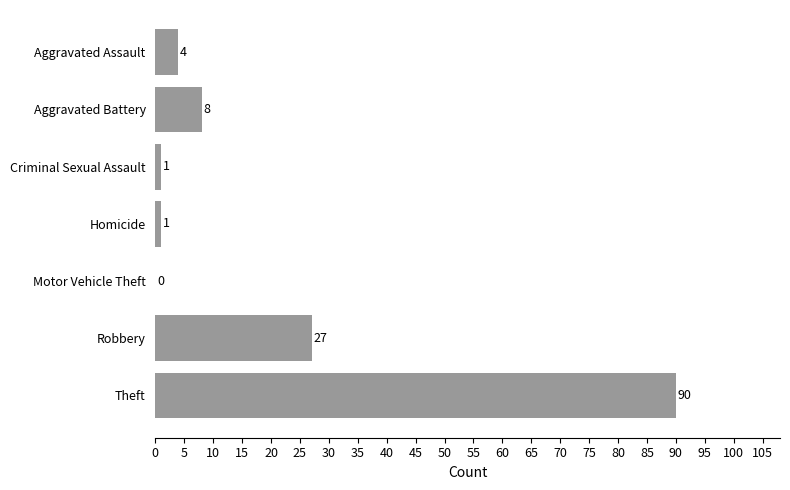

How many series are shown in this chart?

1